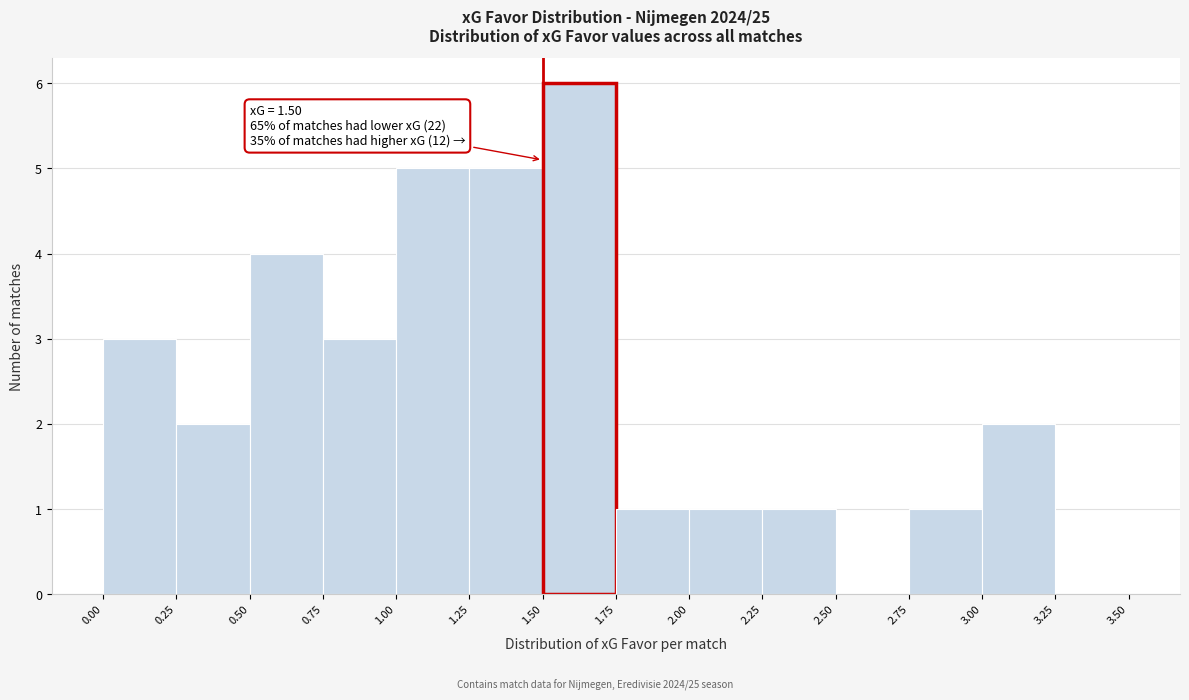

Which range on the x-axis has the tallest bar?

1.50 to 1.75